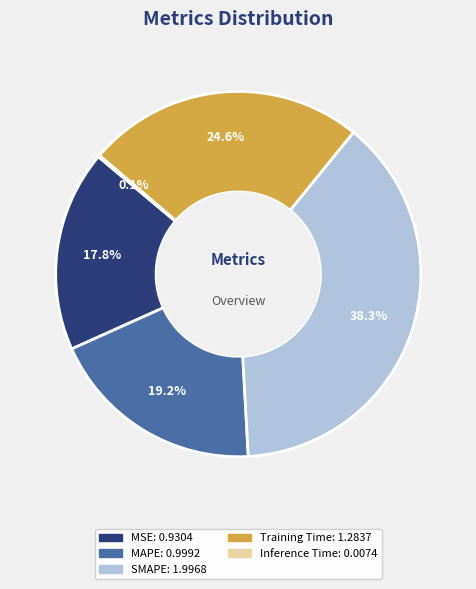

To the nearest percent, what portion does MAPE represent?

19%